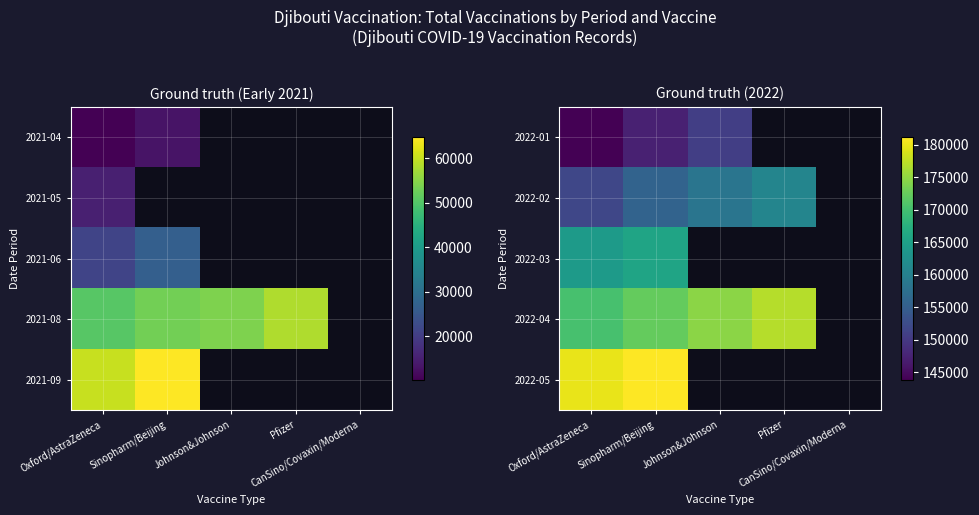

What is the highest value of the 2022-03 series?

165554.0